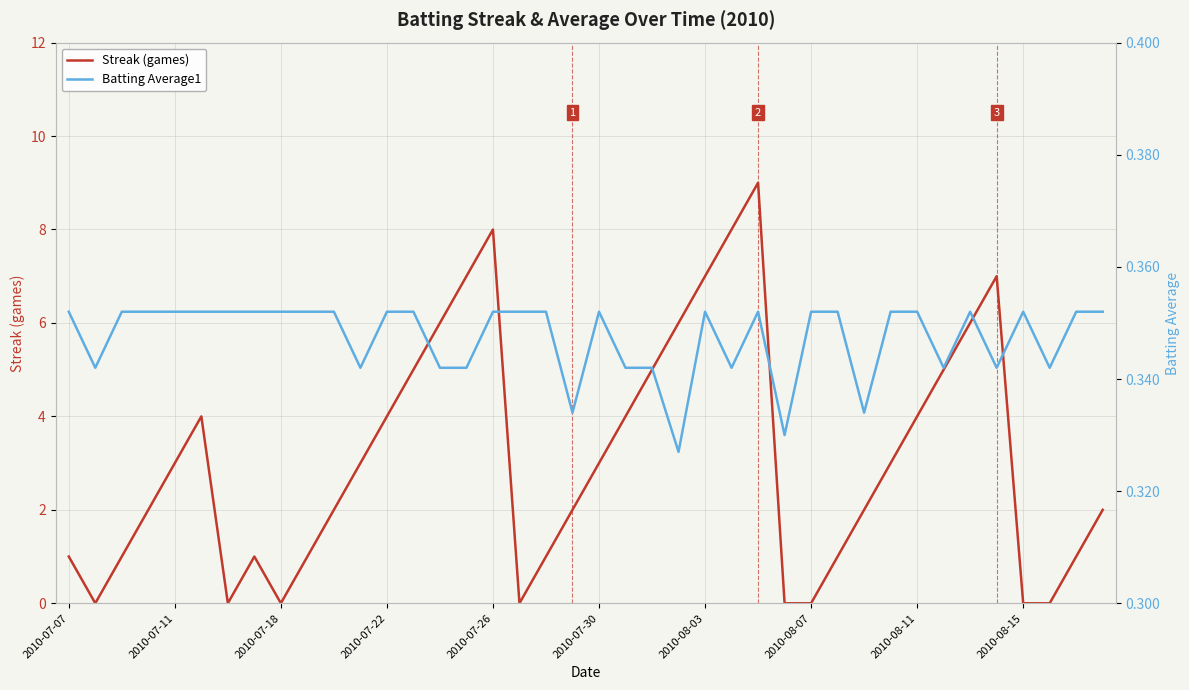

True or false: Streak (games) and Batting Average1 intersect in this chart.

True